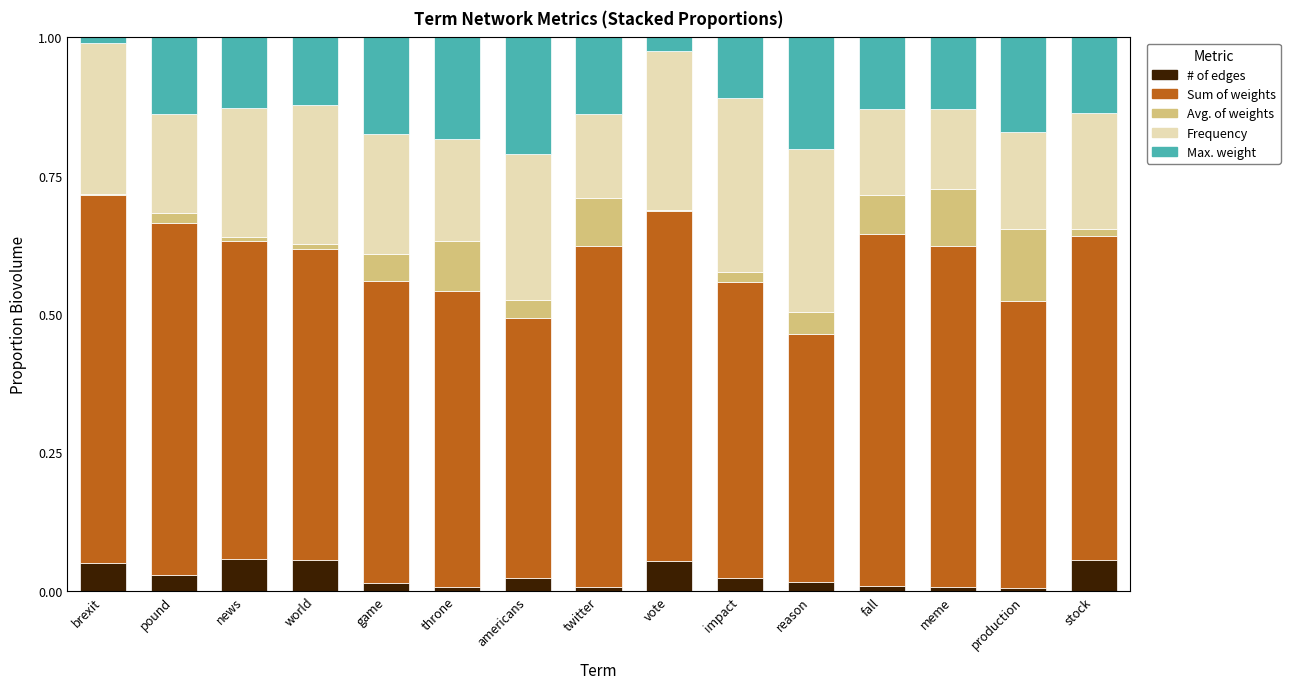

Are the bars horizontal?

No